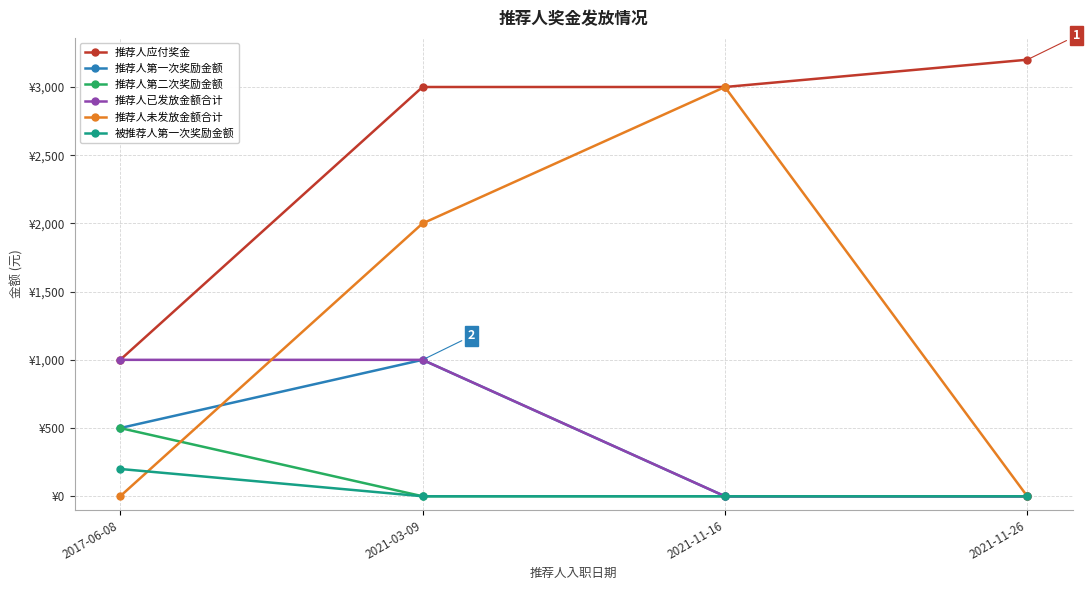

List the series in order of their peak value, lowest first.

被推荐人第一次奖励金额, 推荐人第二次奖励金额, 推荐人第一次奖励金额, 推荐人已发放金额合计, 推荐人未发放金额合计, 推荐人应付奖金